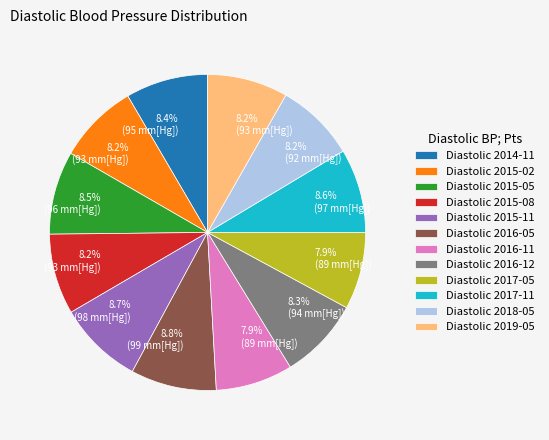

Does Diastolic 2018-05 represent more than half of the total?

No